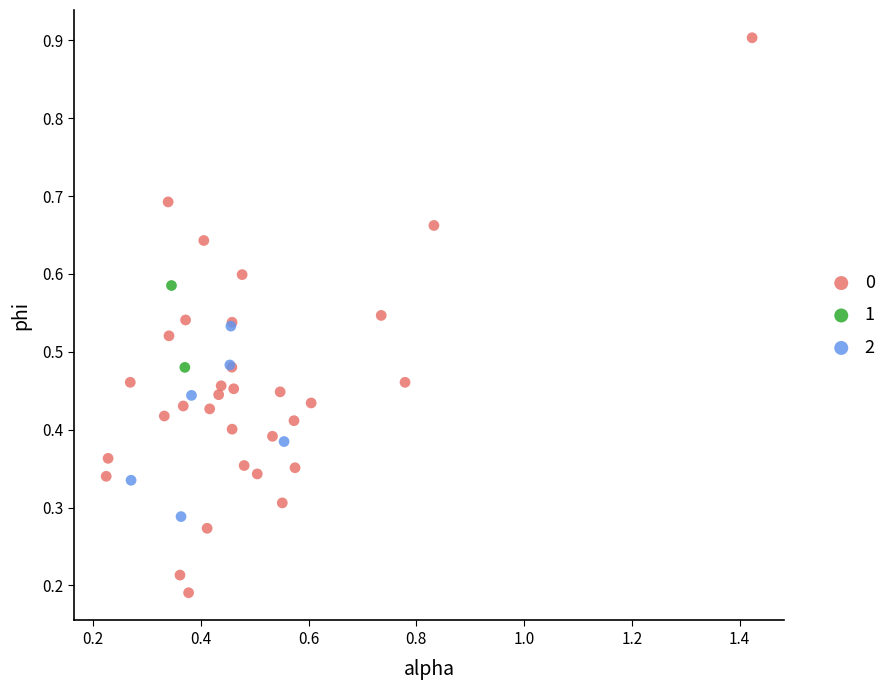

Which series reaches the maximum Y coordinate?

0